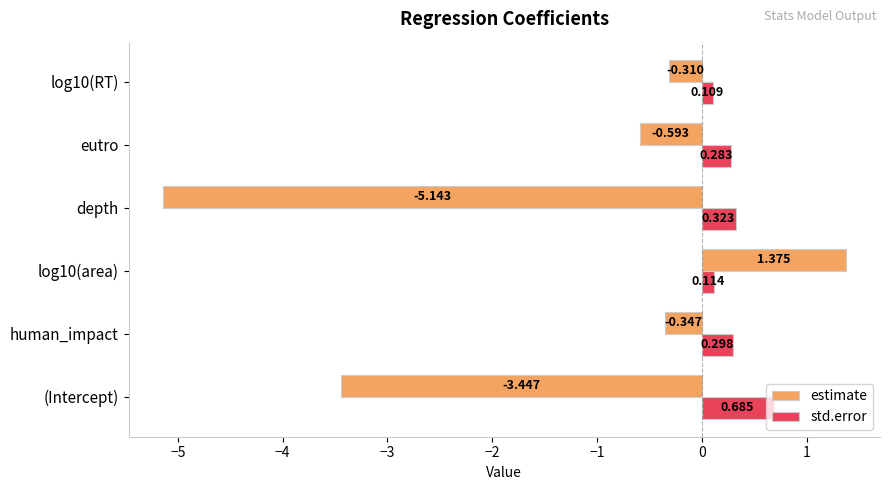

Which series has the largest range (max minus min)?

estimate